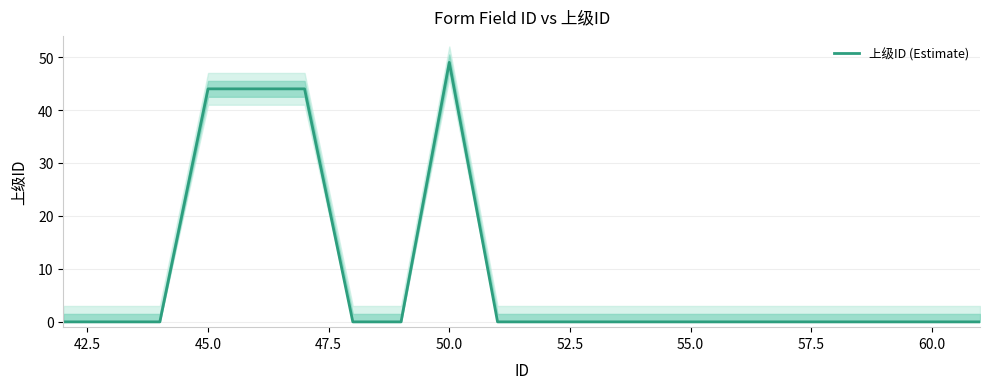

The value of 上级ID (Estimate) at 55.0 is 30. True or false?

False